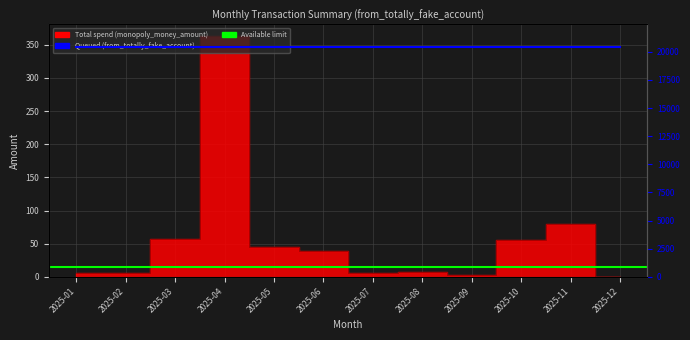

At which category does the data reach its first local peak?

2025-04